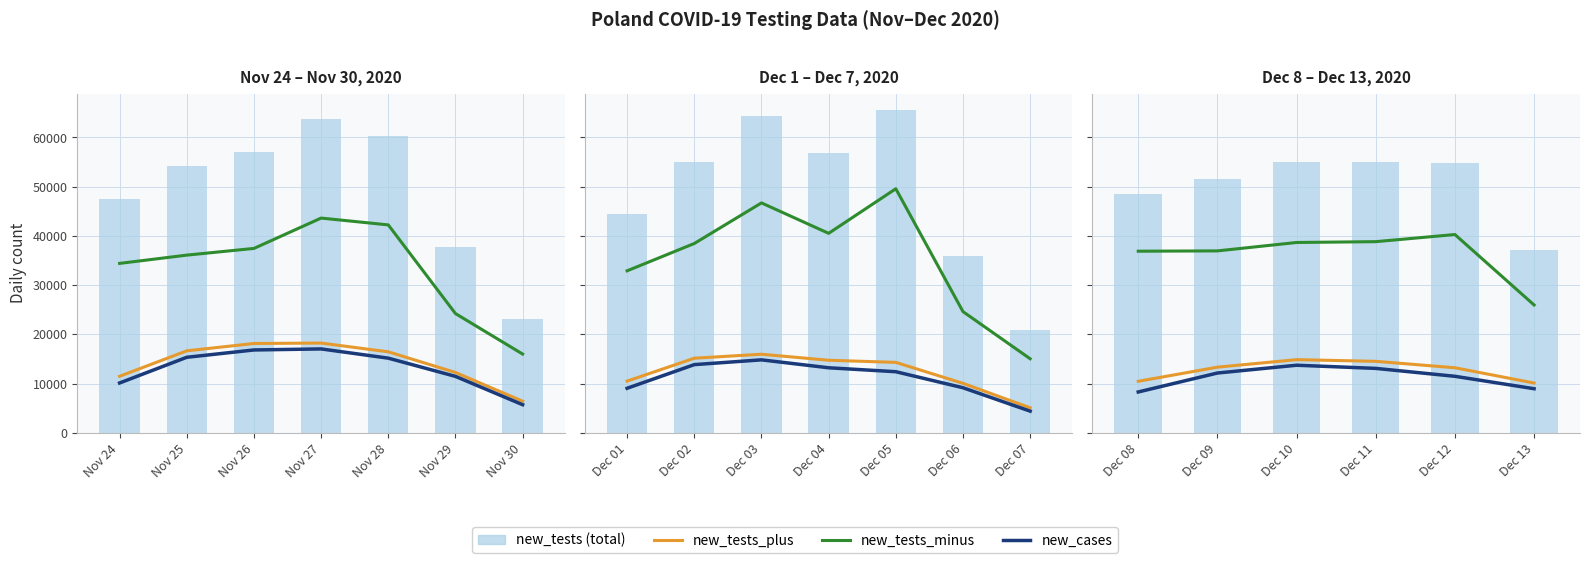

Which series has the widest spread of values?

new_tests